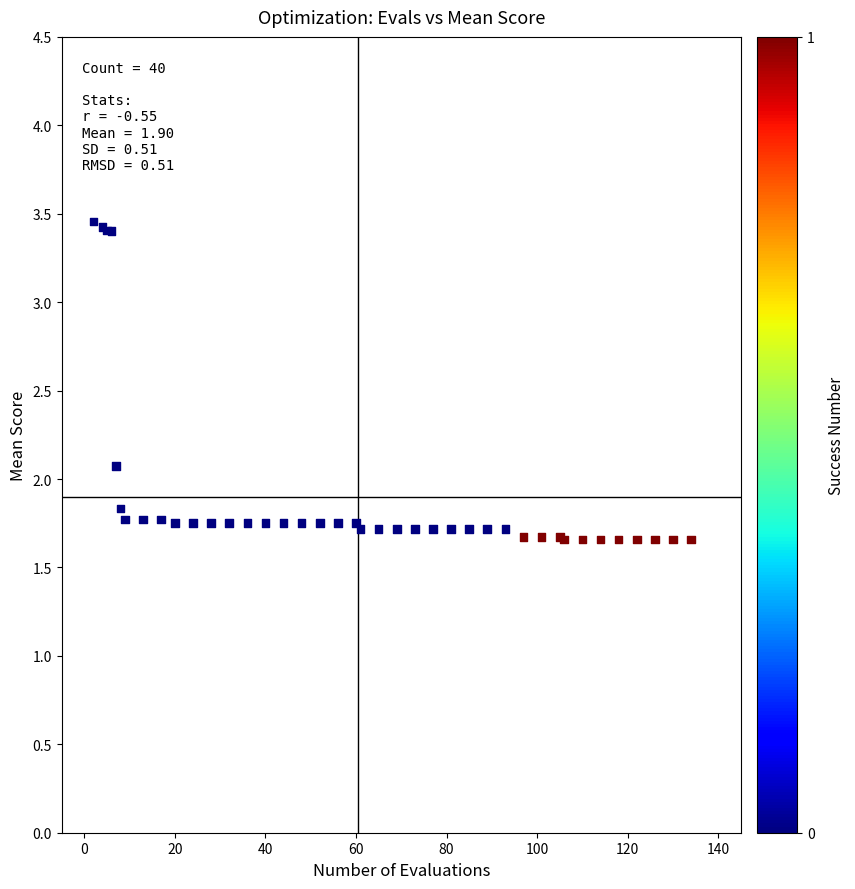

What Y value in the scatter plot is closest to 2?

2.1